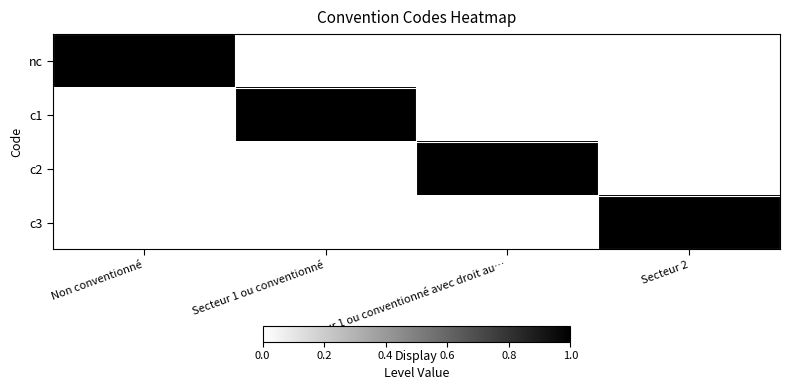

Rank the series by their maximum value, from highest to lowest.

nc, c1, c2, c3